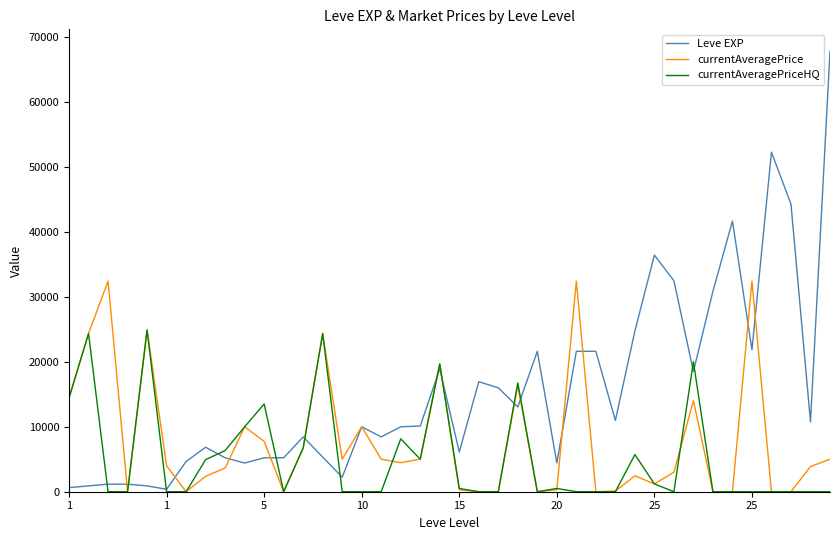

What is the difference between the second highest and minimum values in the currentAveragePrice series?

32400